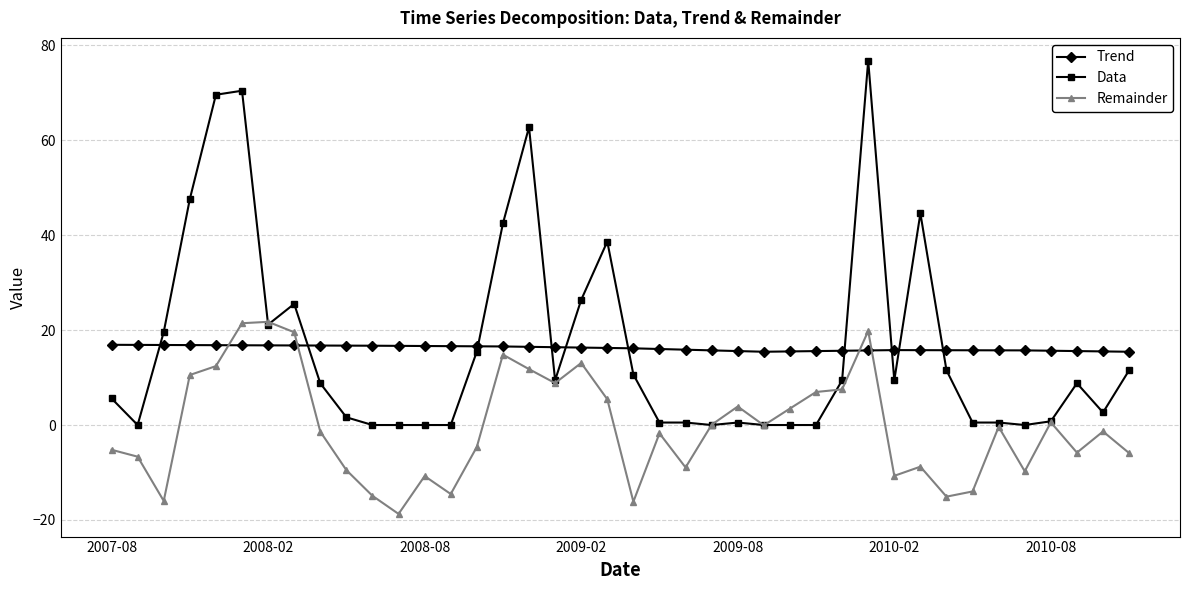

Which series has the widest spread of values?

Data